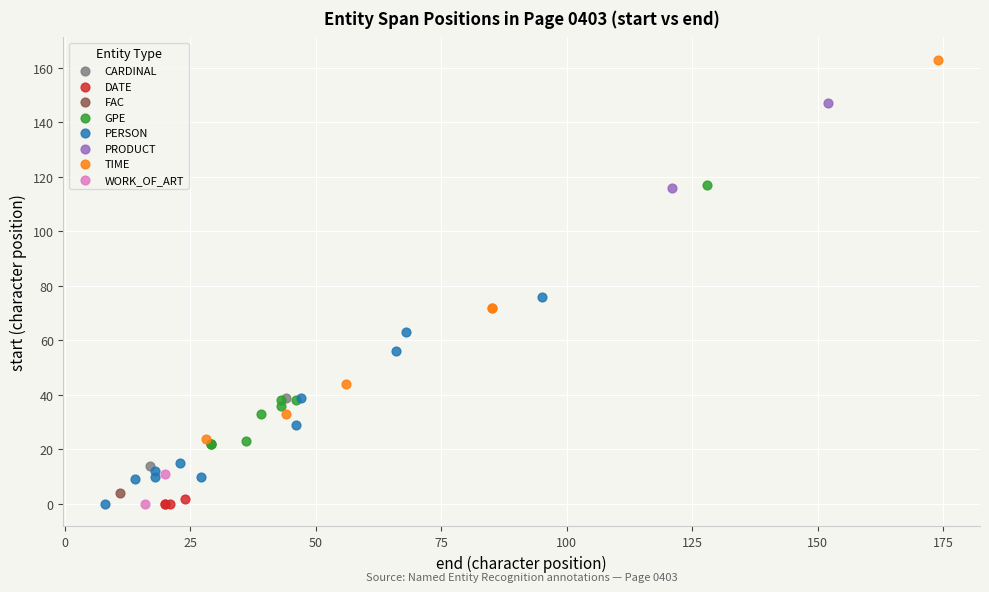

Which series contains the highest Y value?

TIME